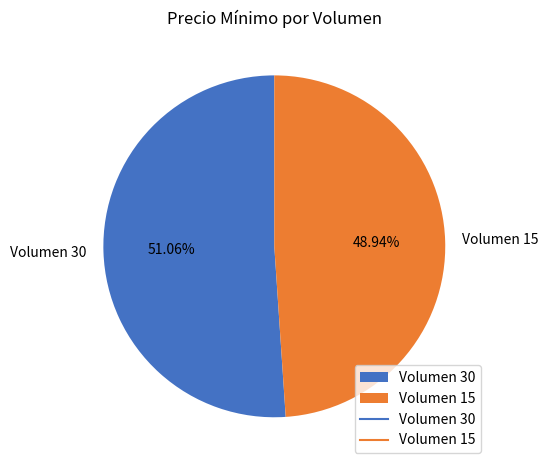

To the nearest percent, what is the average slice percentage?

50%